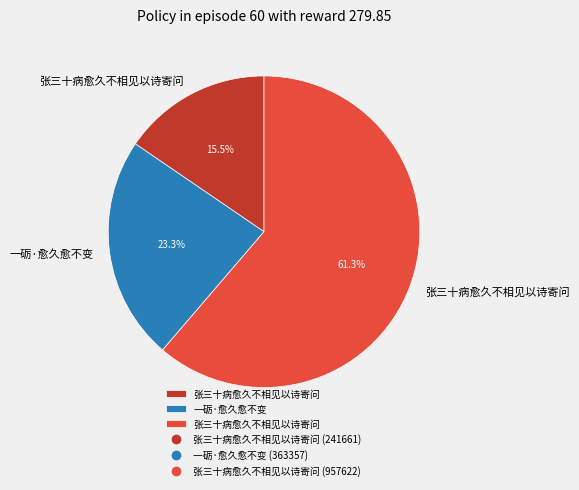

Count the number of slices in the pie.

3